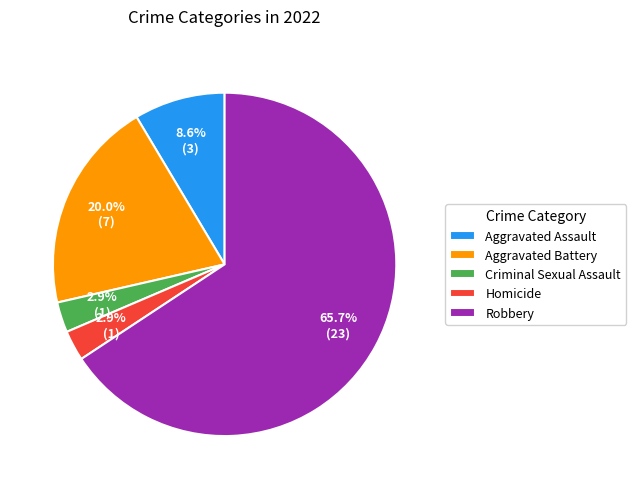

To the nearest percent, what is the average slice percentage?

20%